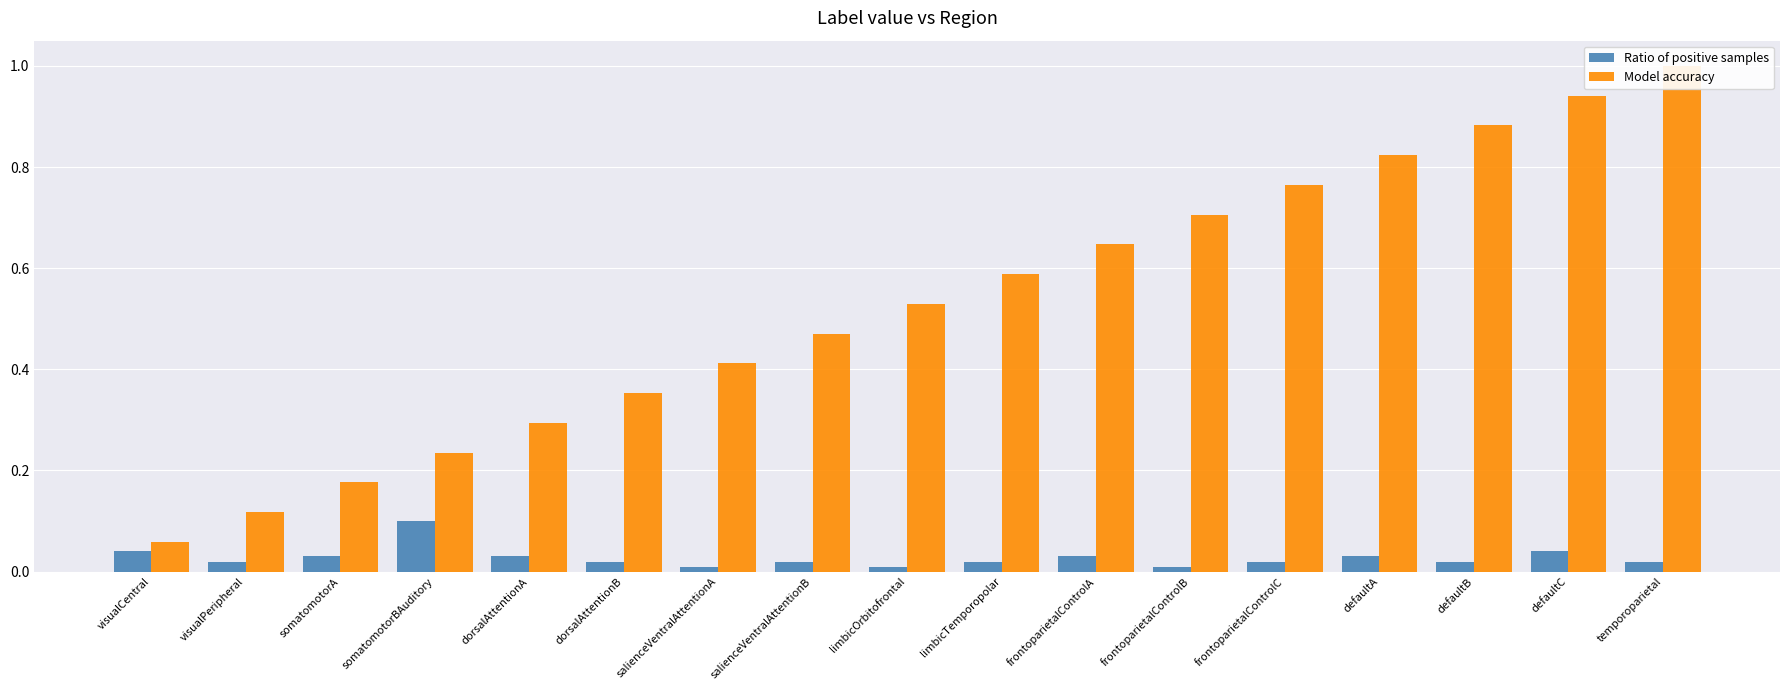

What is the label of the 10th bar from the right?

salienceVentralAttentionB